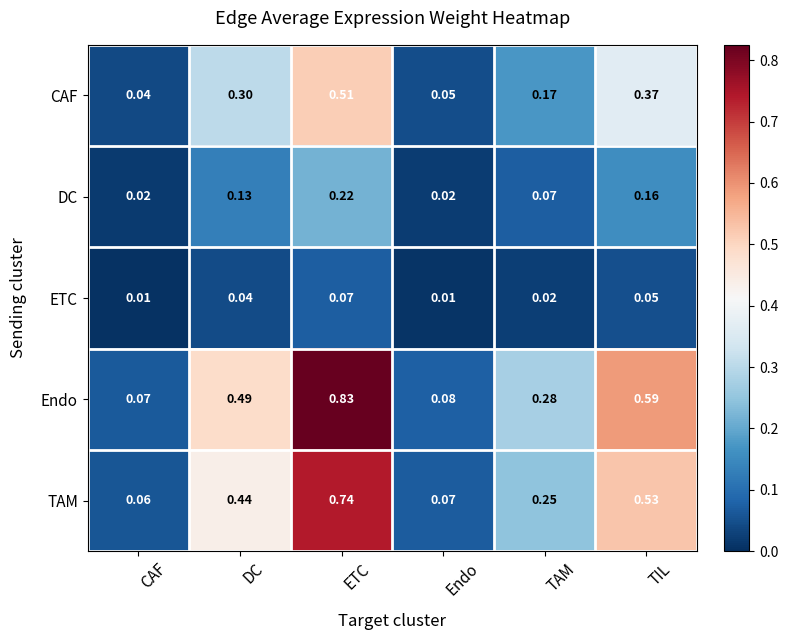

Which series has the largest total across all categories?

Endo